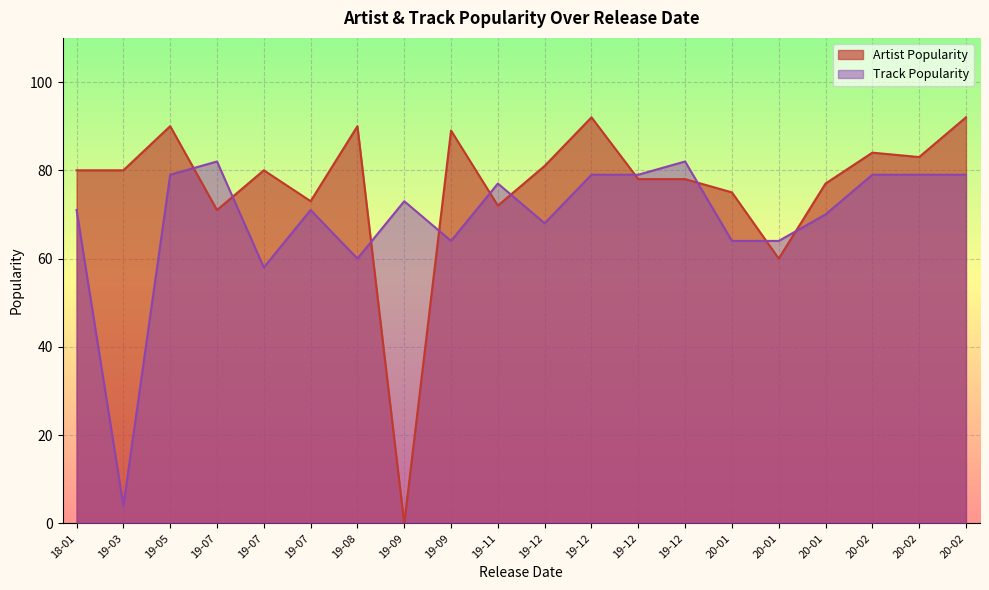

At which label is Track Popularity closest to 43?

2019-07-25